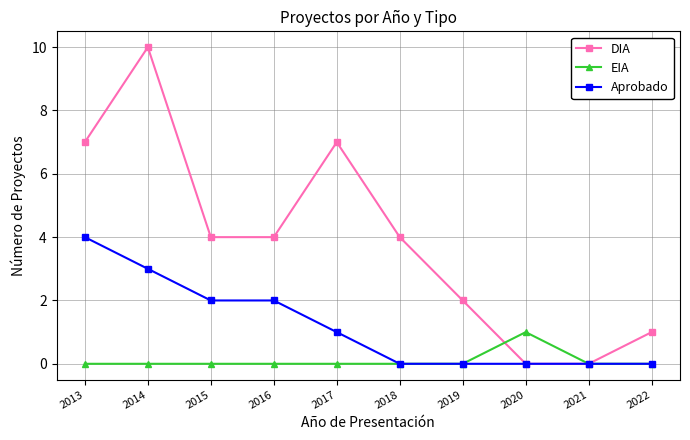

Is the value of DIA at 2014 greater than the value of Aprobado at 2013?

Yes